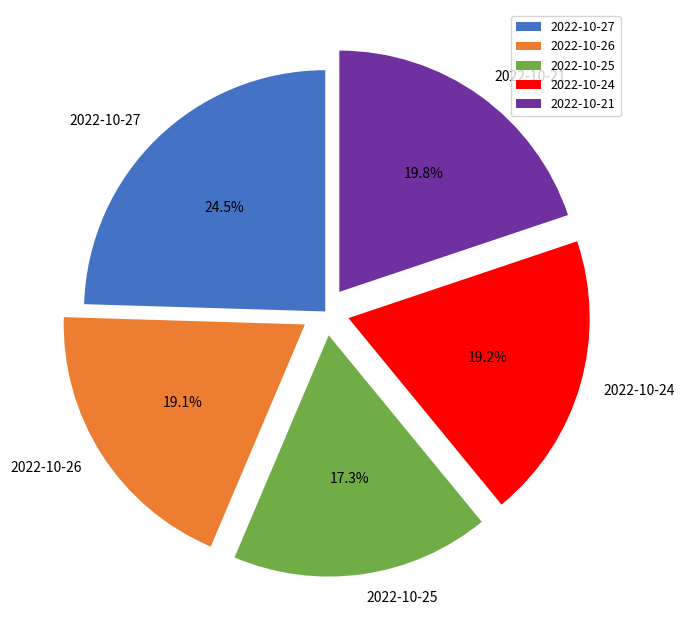

Does 2022-10-21 represent more than half of the total?

No